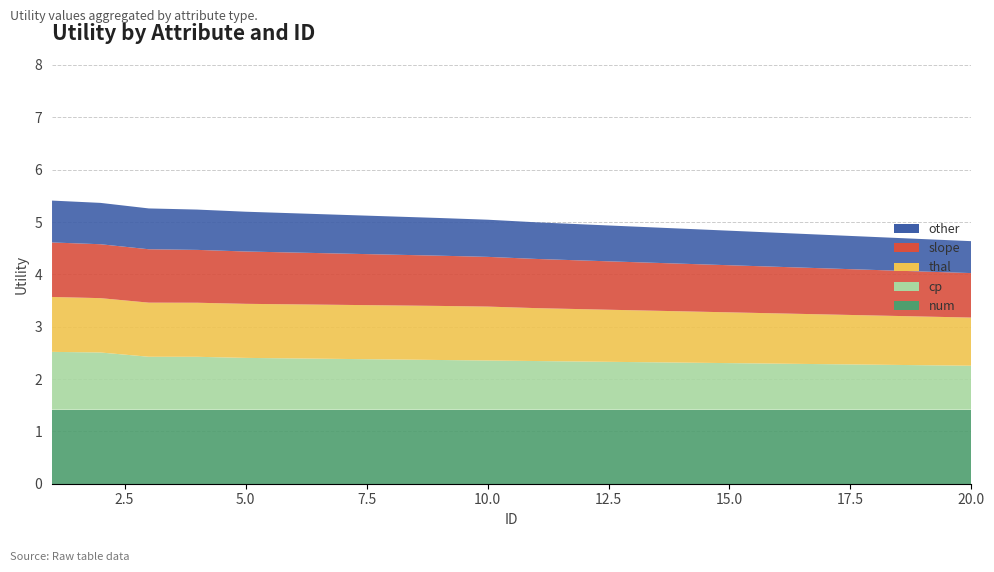

Reading left to right, transcribe all the data shown in this chart.

num: 1=1.4	2=1.4	3=1.4	4=1.4	5=1.4	6=1.4	7=1.4	8=1.4	9=1.4	10=1.4	11=1.4	12=1.4	13=1.4	14=1.4	15=1.4	16=1.4	17=1.4	18=1.4	19=1.4	20=1.4
cp: 1=1.1	2=1.1	3=1.0	4=1.0	5=1.0	6=1.0	7=1.0	8=1.0	9=0.9	10=0.9	11=0.9	12=0.9	13=0.9	14=0.9	15=0.9	16=0.9	17=0.9	18=0.9	19=0.8	20=0.8
thal: 1=1.0	2=1.0	3=1.0	4=1.0	5=1.0	6=1.0	7=1.0	8=1.0	9=1.0	10=1.0	11=1.0	12=1.0	13=1.0	14=1.0	15=1.0	16=1.0	17=0.9	18=0.9	19=0.9	20=0.9
slope: 1=1.0	2=1.0	3=1.0	4=1.0	5=1.0	6=1.0	7=1.0	8=1.0	9=1.0	10=0.9	11=0.9	12=0.9	13=0.9	14=0.9	15=0.9	16=0.9	17=0.9	18=0.9	19=0.9	20=0.8
other: 1=0.8	2=0.8	3=0.8	4=0.8	5=0.8	6=0.8	7=0.7	8=0.7	9=0.7	10=0.7	11=0.7	12=0.7	13=0.7	14=0.7	15=0.7	16=0.7	17=0.6	18=0.6	19=0.6	20=0.6